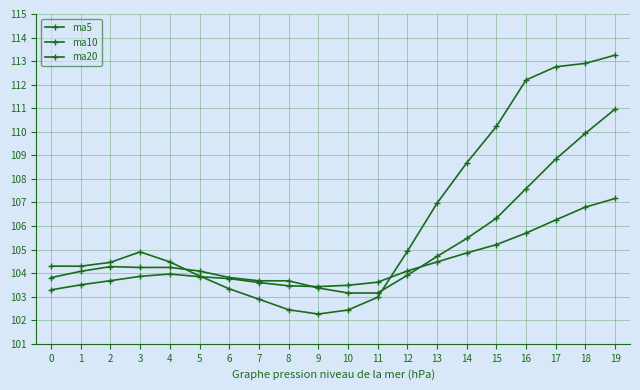

What is the difference between the maximum and second lowest values in the ma20 series?

3.7